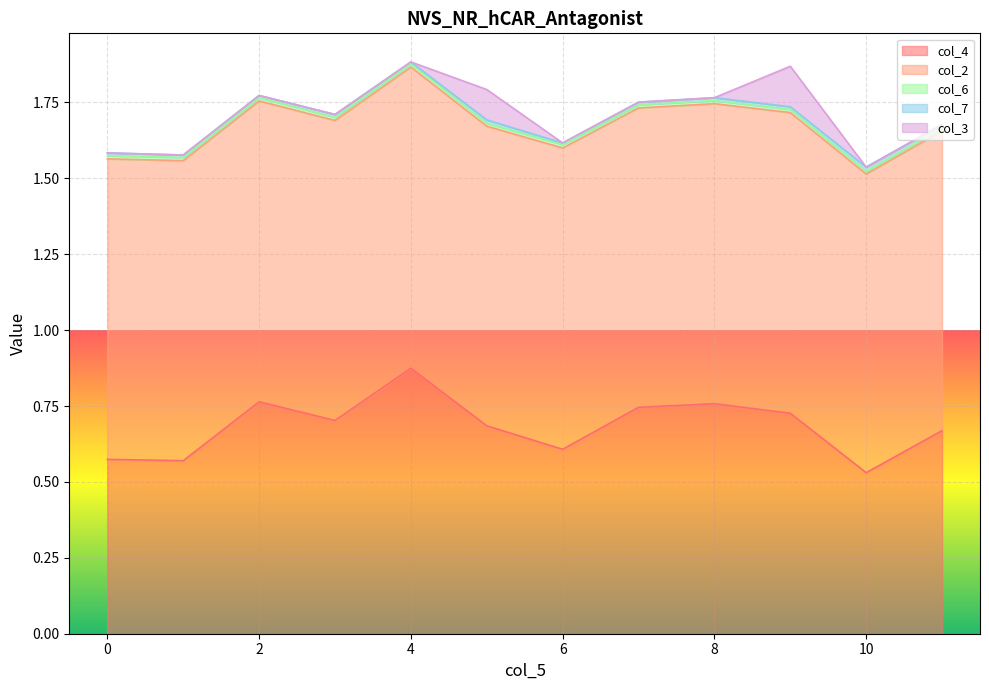

The value of col_4 at 8 is 0.2. True or false?

False